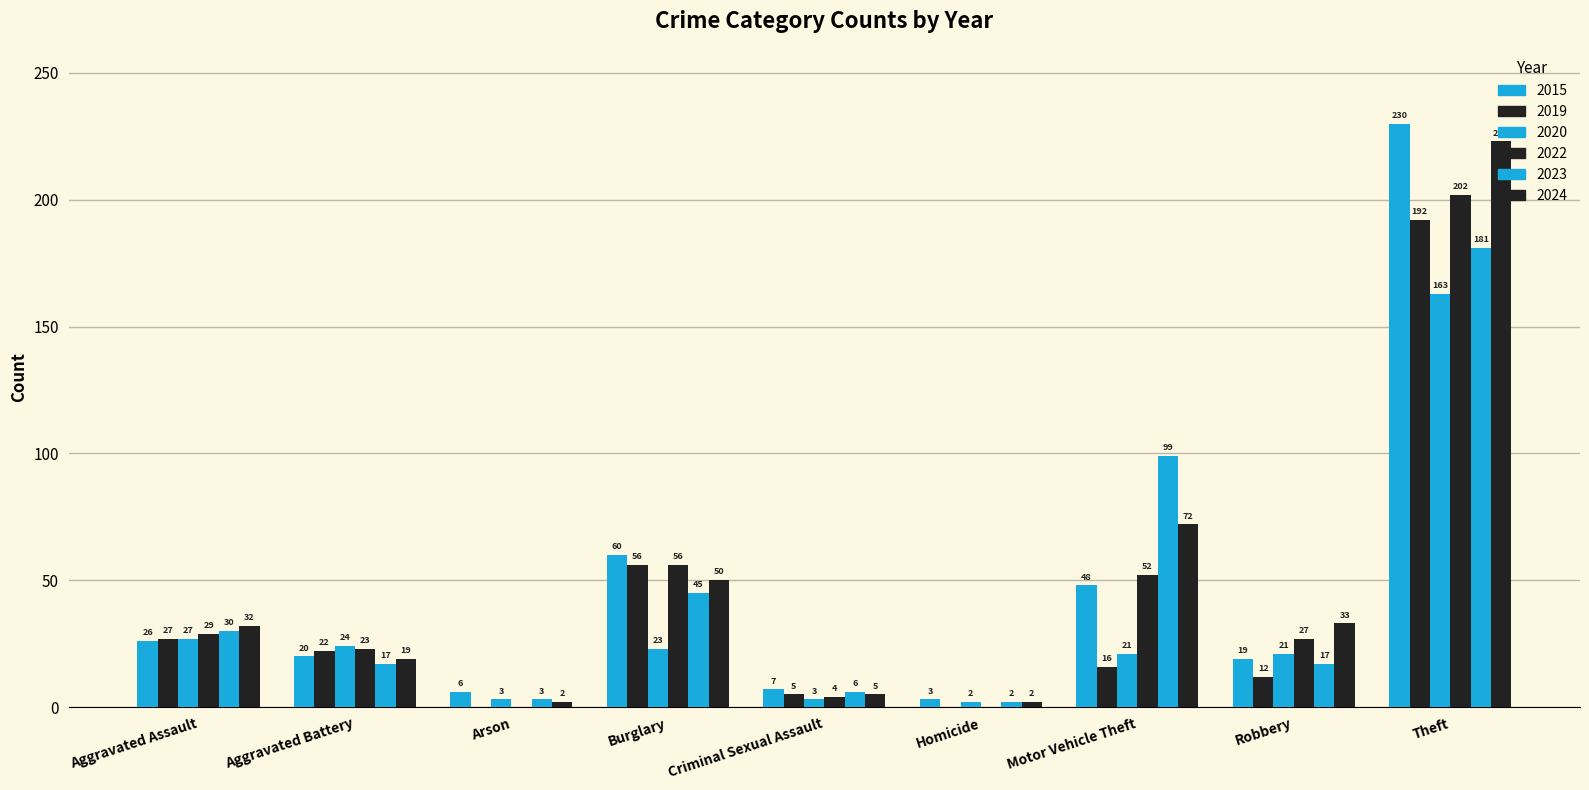

How many categories are shown in the chart?

9